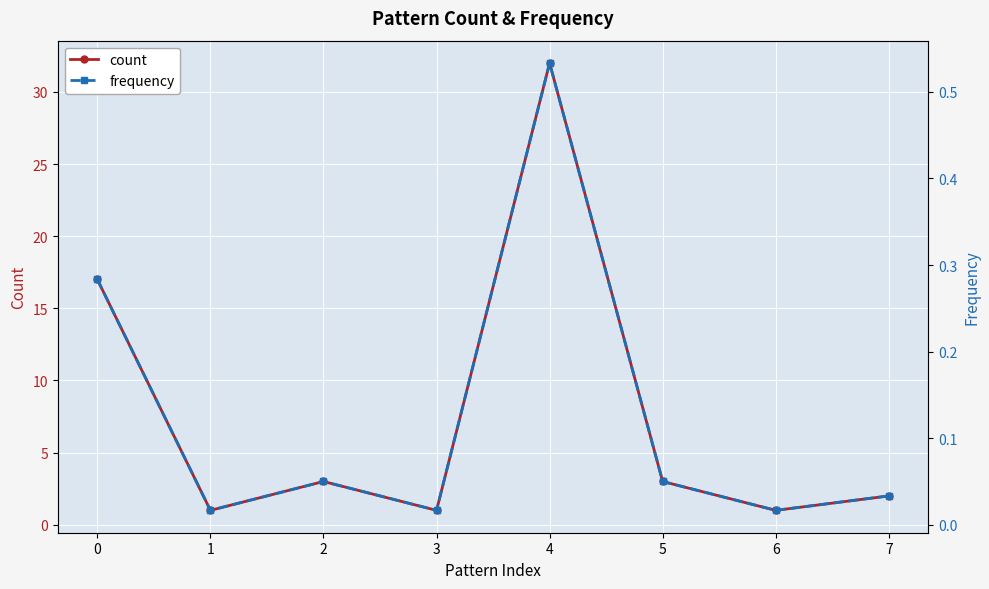

Is this an area chart (filled region under the line)?

No